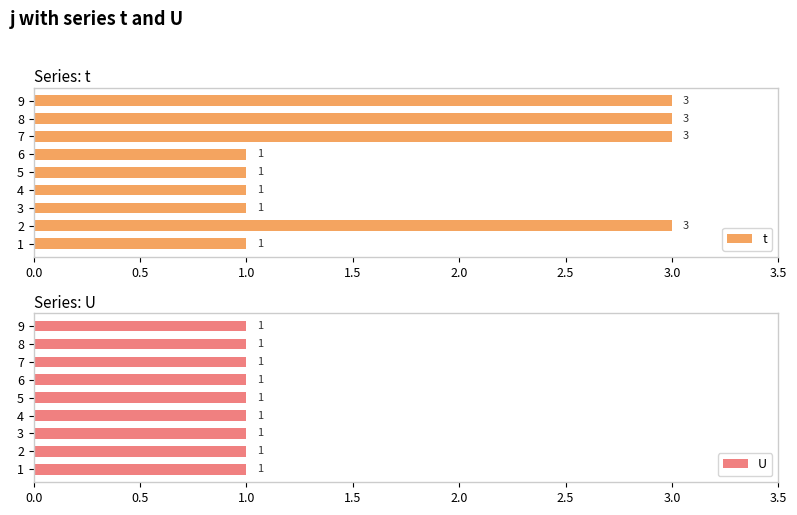

Rank the series by their average value, from lowest to highest.

U, t